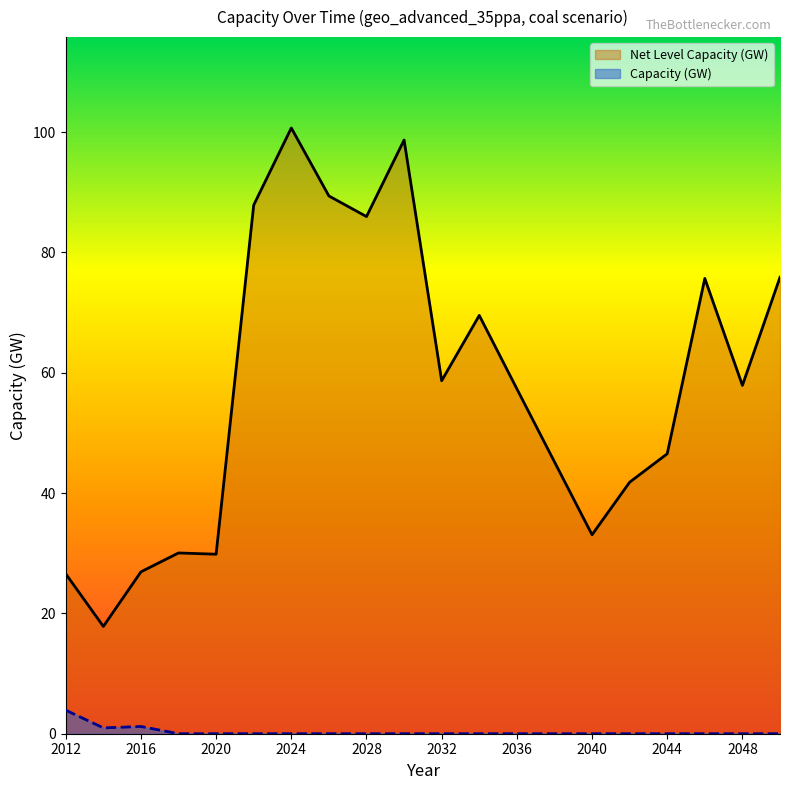

How many lines are shown in the chart?

2